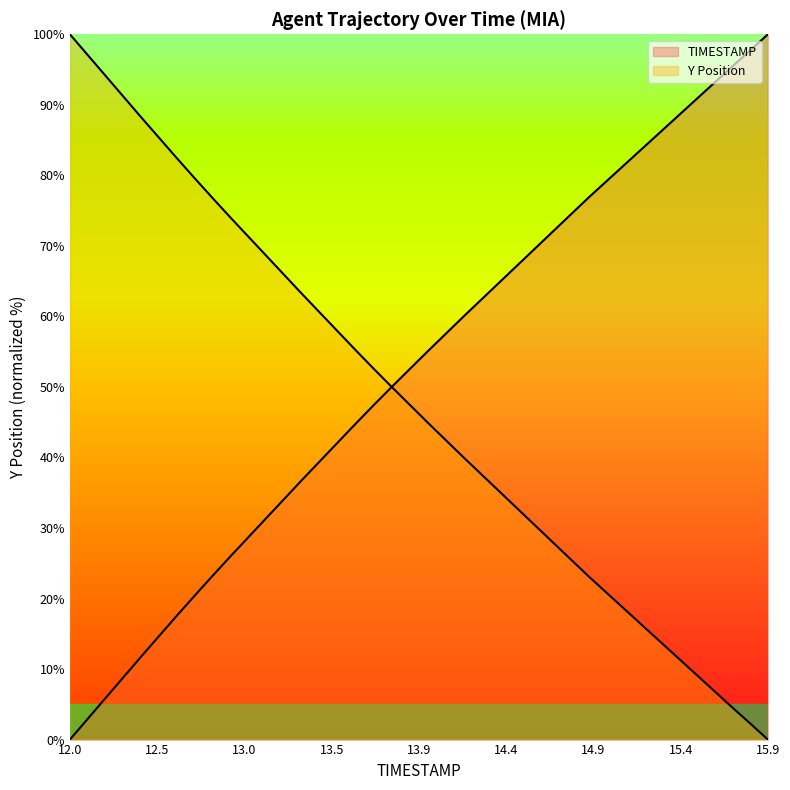

Which series has the largest range (max minus min)?

TIMESTAMP